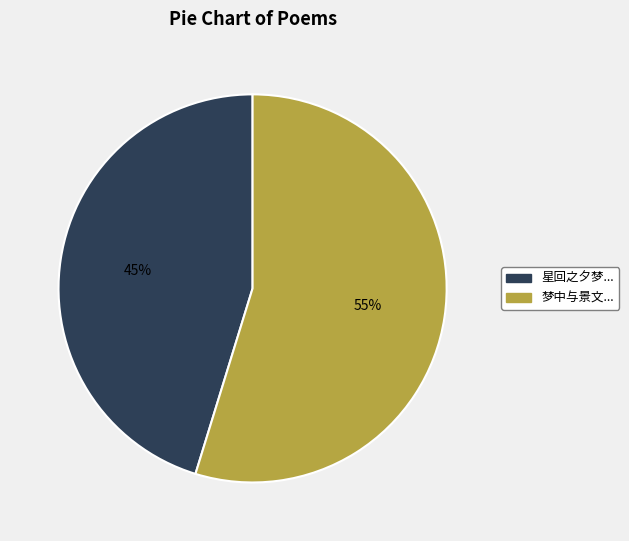

What is the smallest slice in the pie chart?

星回之夕梦...